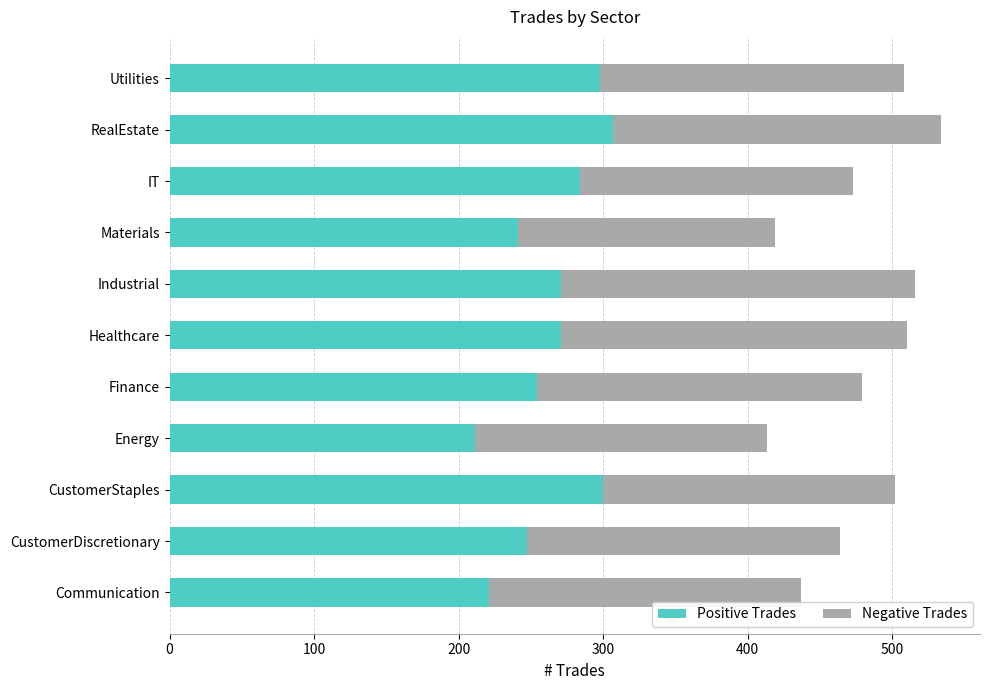

What are all the series names shown in the legend?

Positive Trades, Negative Trades